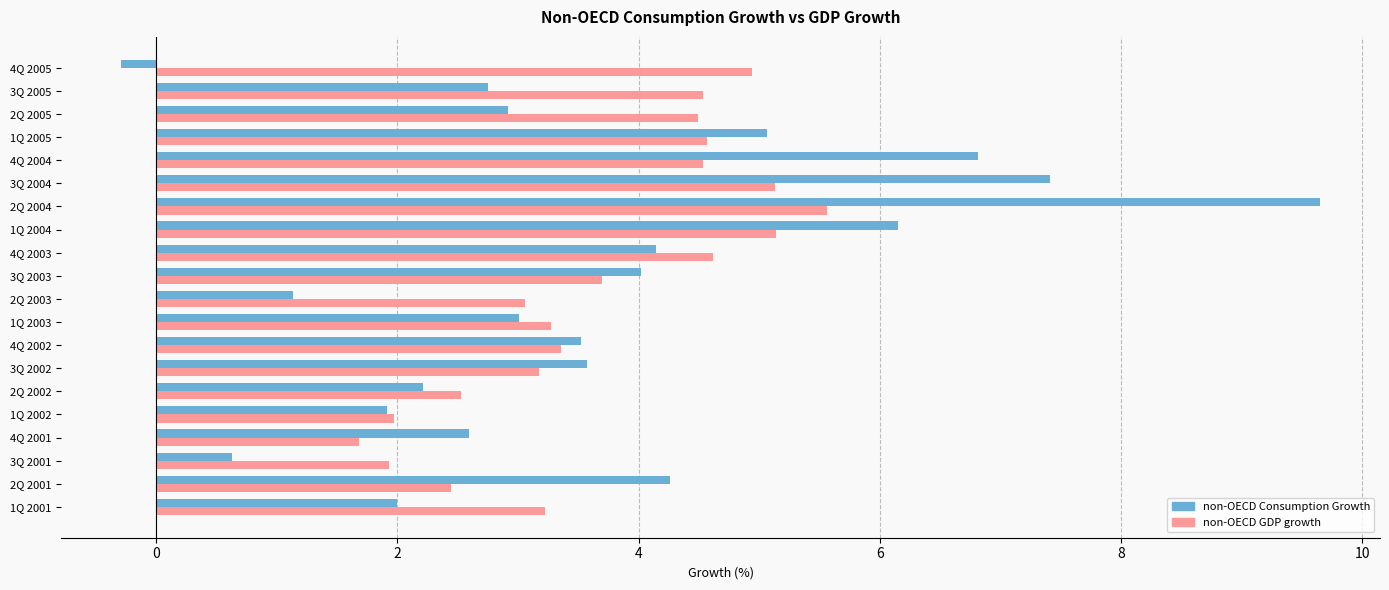

At which category is the sum across all series the highest?

2Q 2004